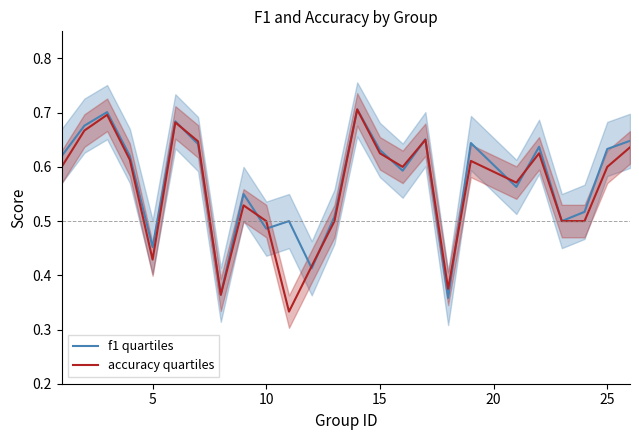

The value of accuracy quartiles at 25 is 0.6. True or false?

True